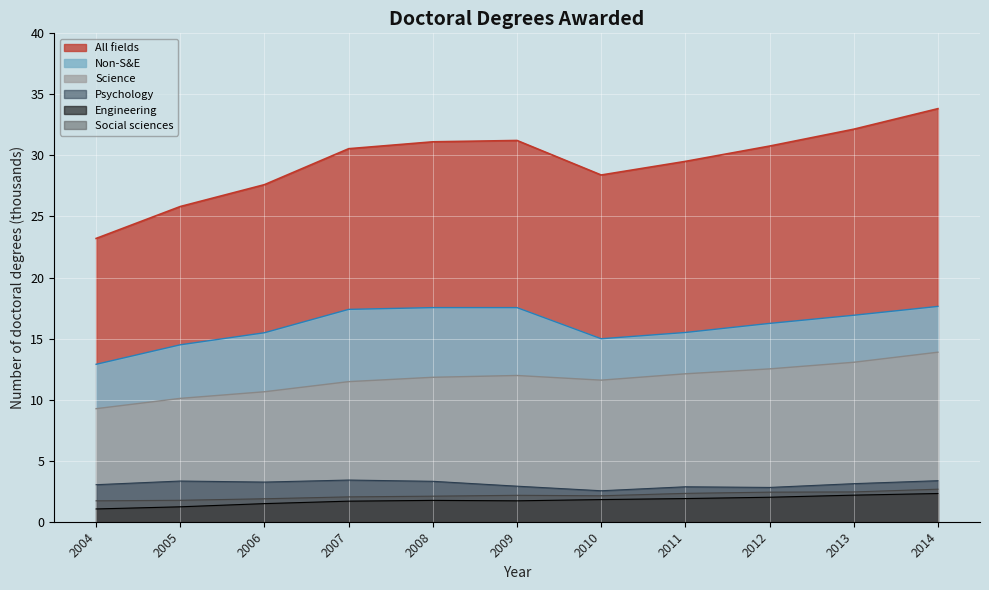

Which has a higher value, 2011 or 2013?

2013